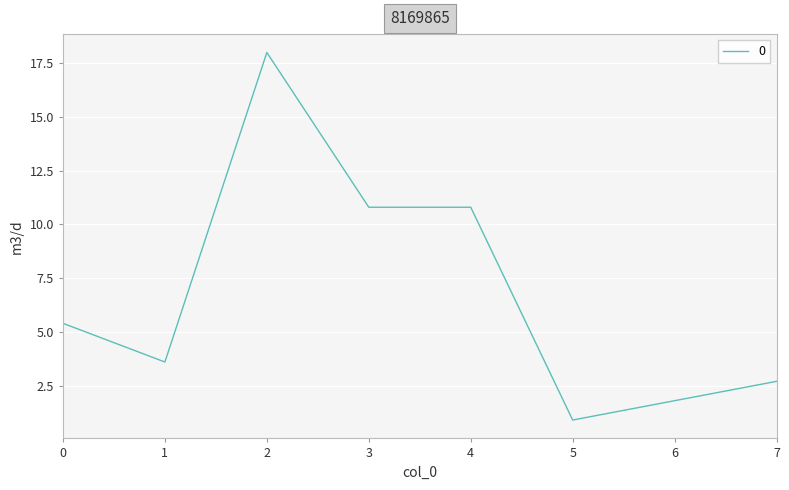

What is the greatest value displayed?

18.0